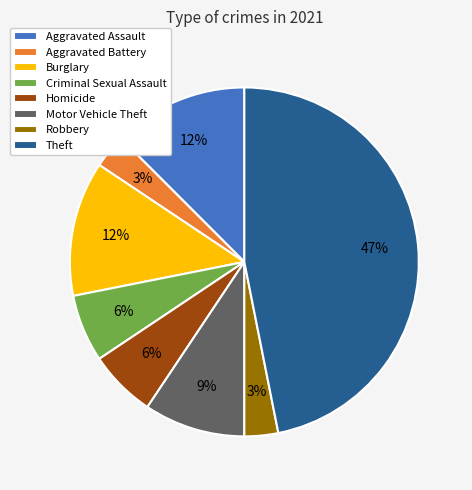

The Theft slice represents 47% of the pie. True or false?

True